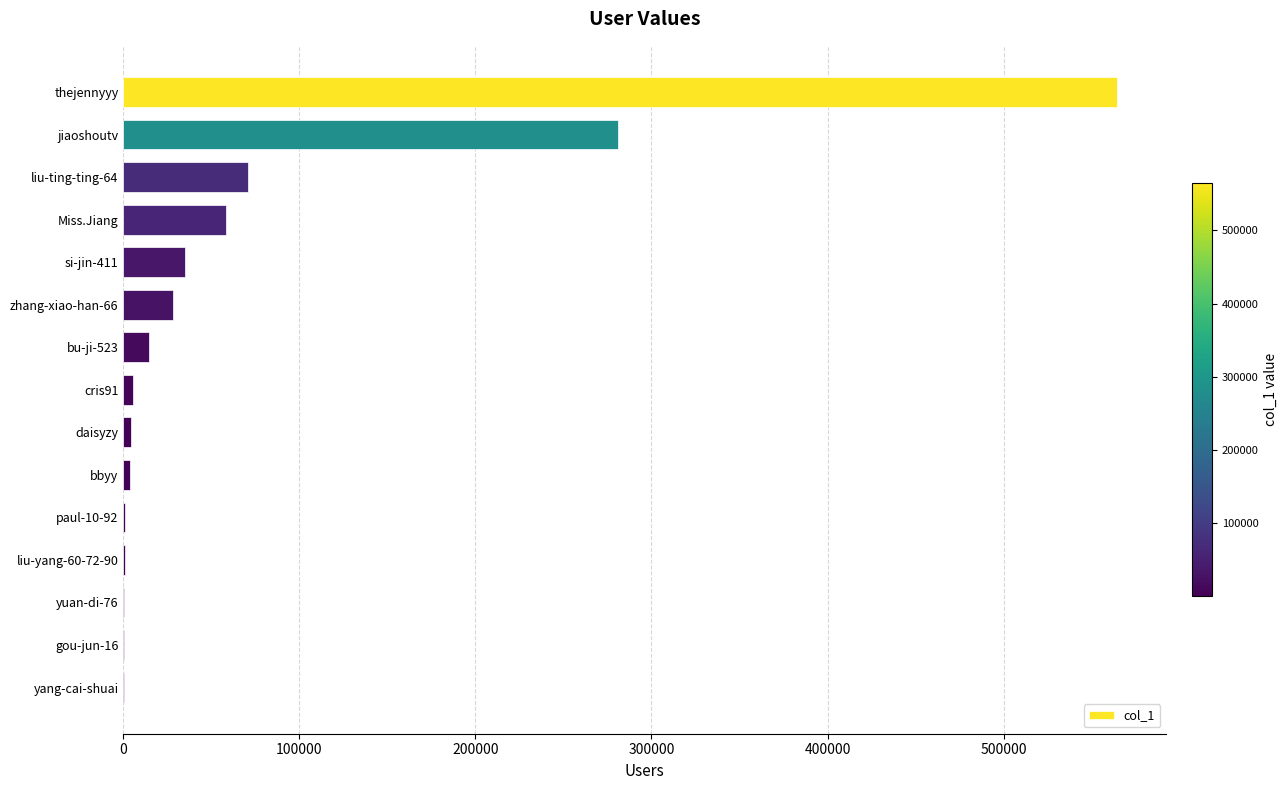

At which category does the chart reach its peak across all series?

thejennyyy